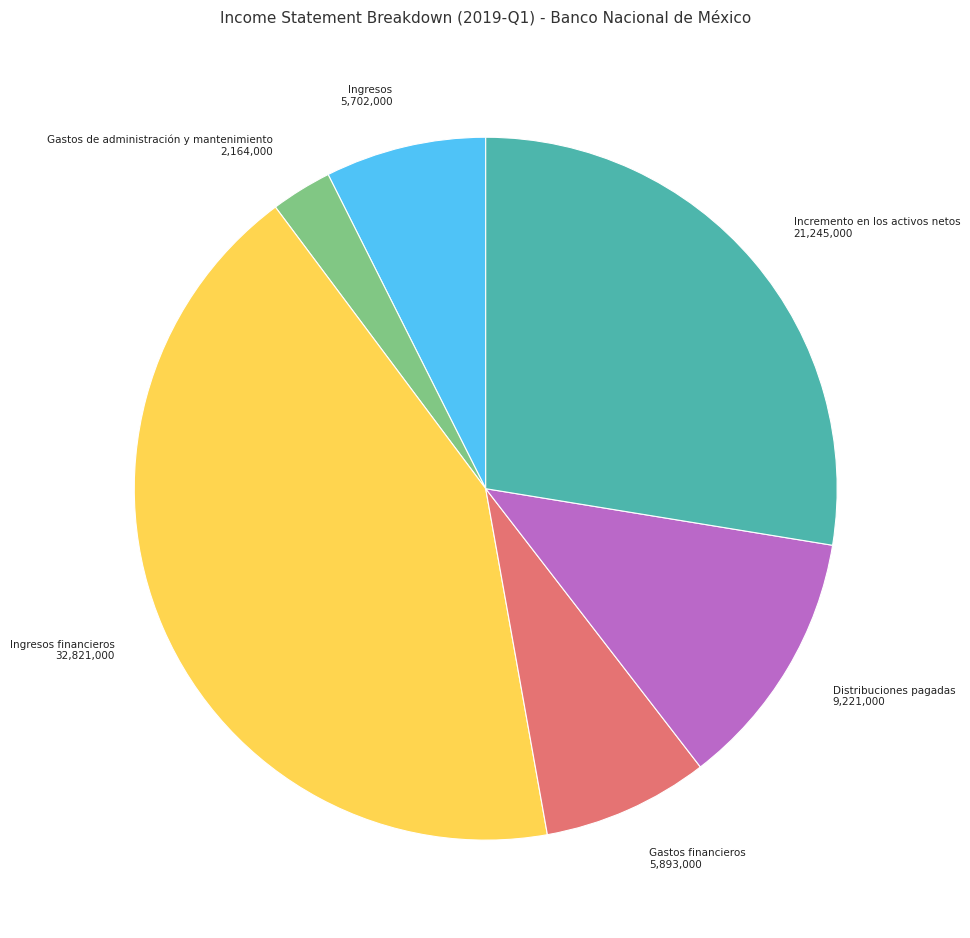

How many slices are in this pie chart?

6